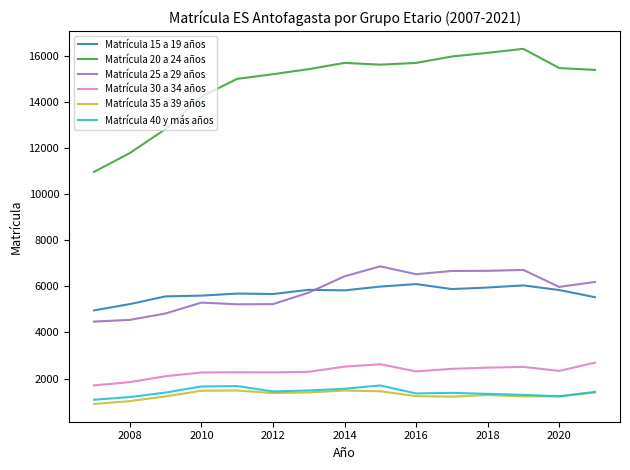

True or false: Matrícula 35 a 39 años and Matrícula 30 a 34 años cross at least once.

False